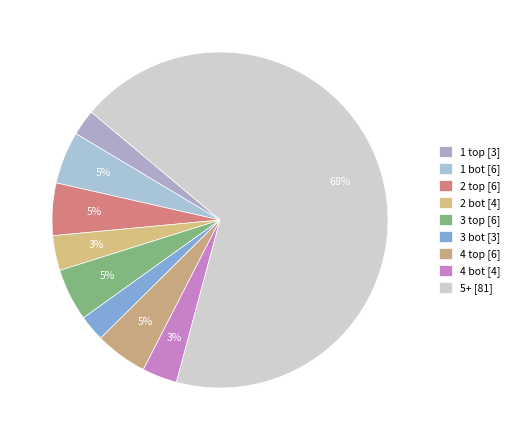

To the nearest percent, what is the average slice percentage?

11%